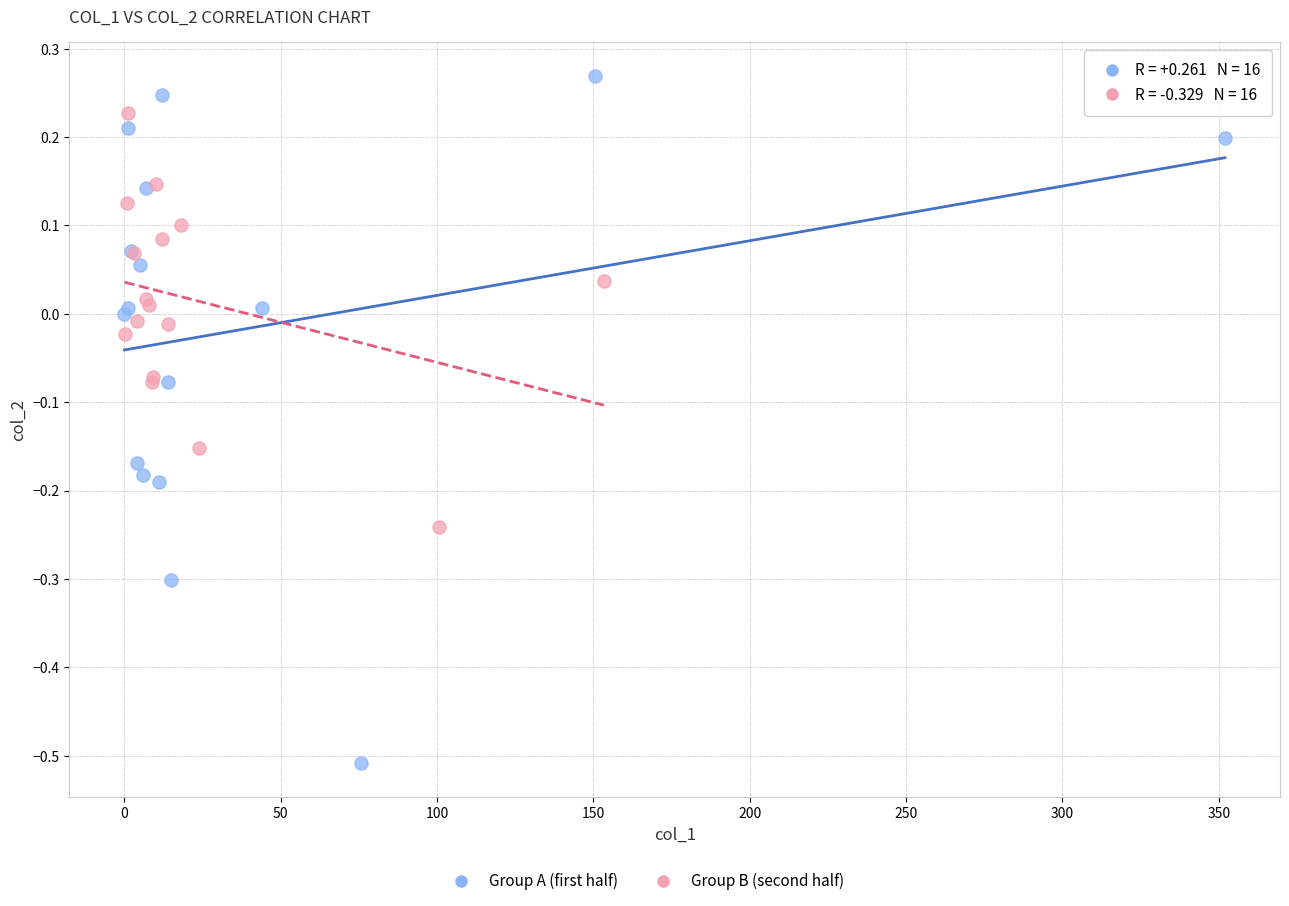

Which series has the widest spread of Y values?

Group A (first half)